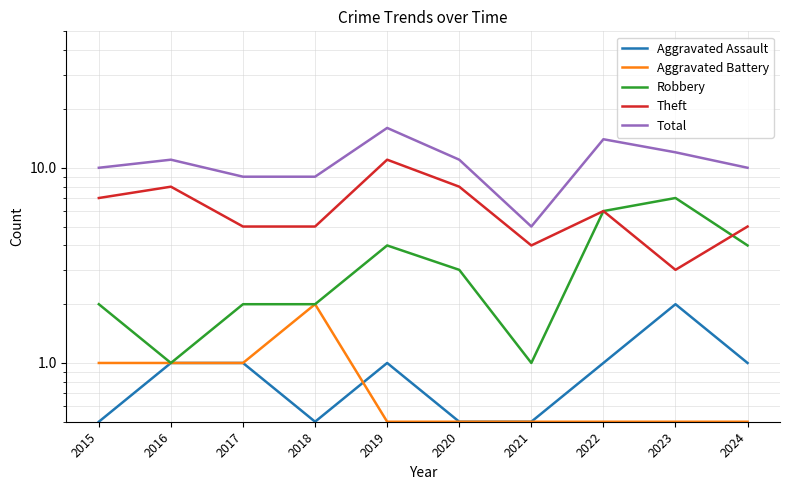

The Total series shows 11.0 at 2020. True or false?

True